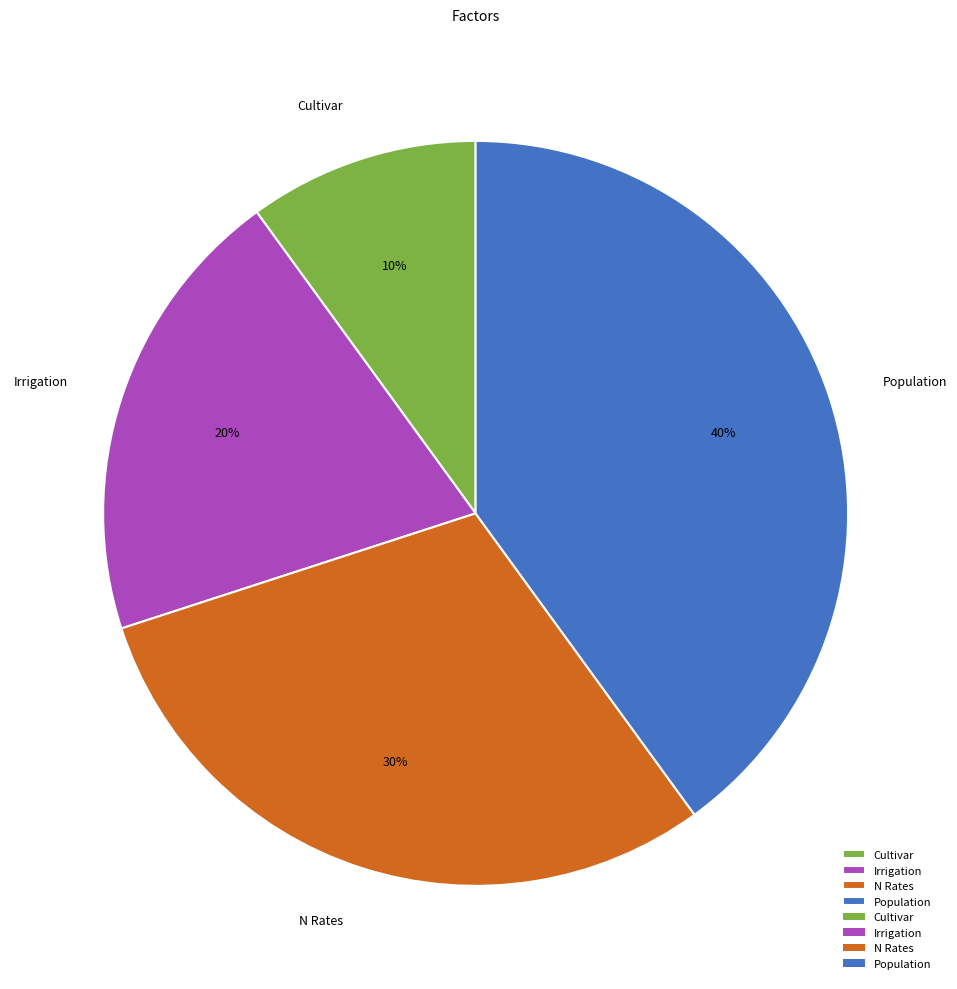

The Cultivar slice represents 10% of the pie. True or false?

True